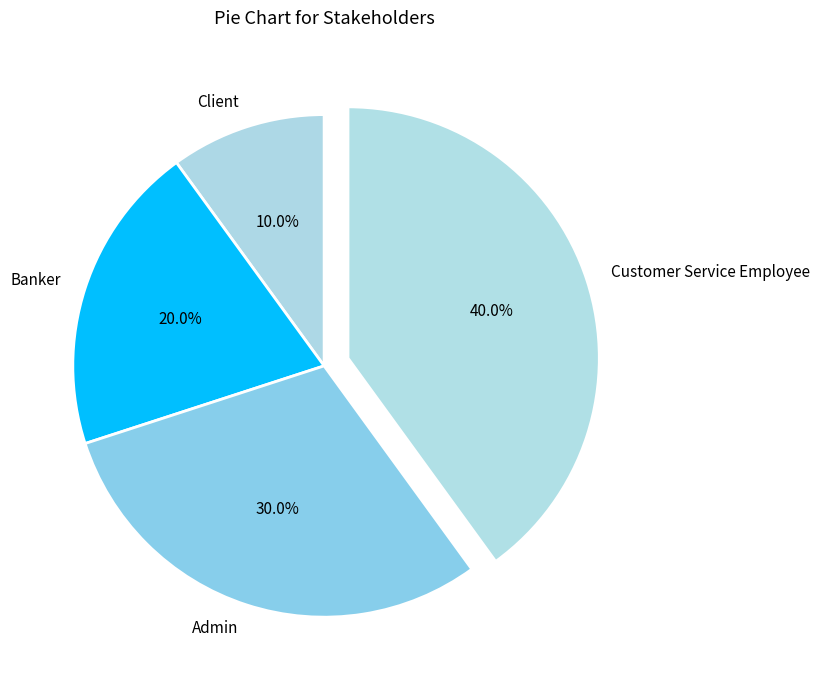

What percentage is the Client slice, to the nearest percent?

10%